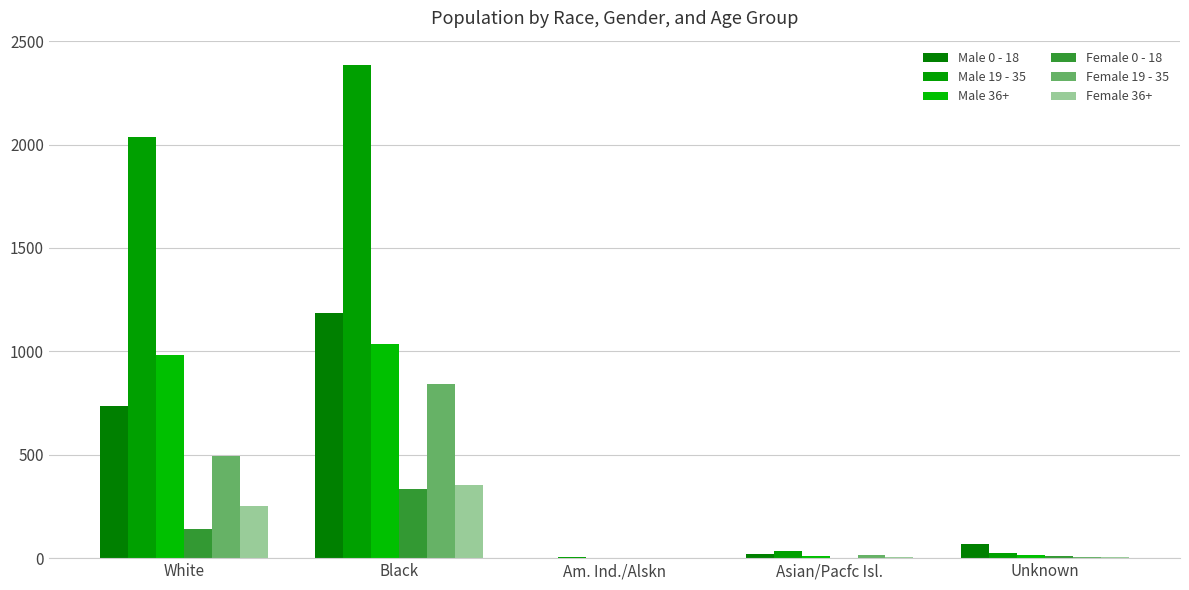

Between Unknown and Am. Ind./Alskn, which is larger?

Unknown